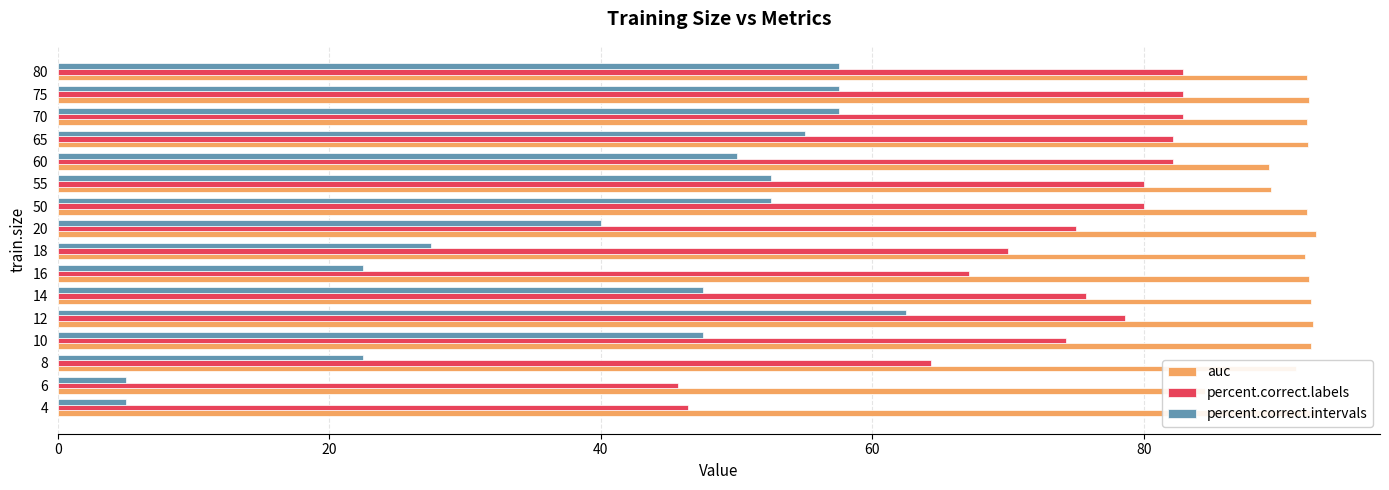

True or false: auc has a value of 92.1 at 65.

True